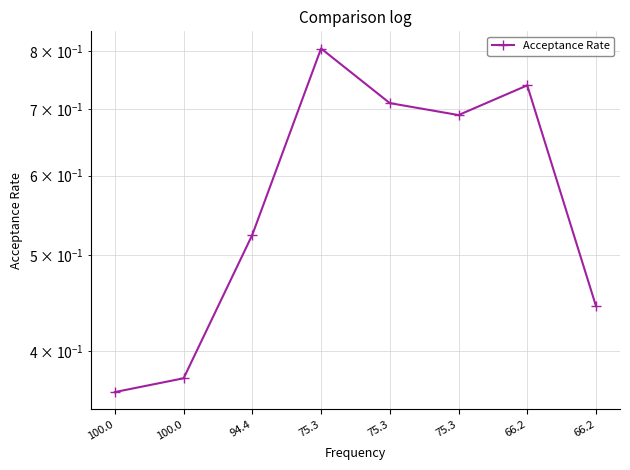

Where is the data nearest to the value 0?

100.0